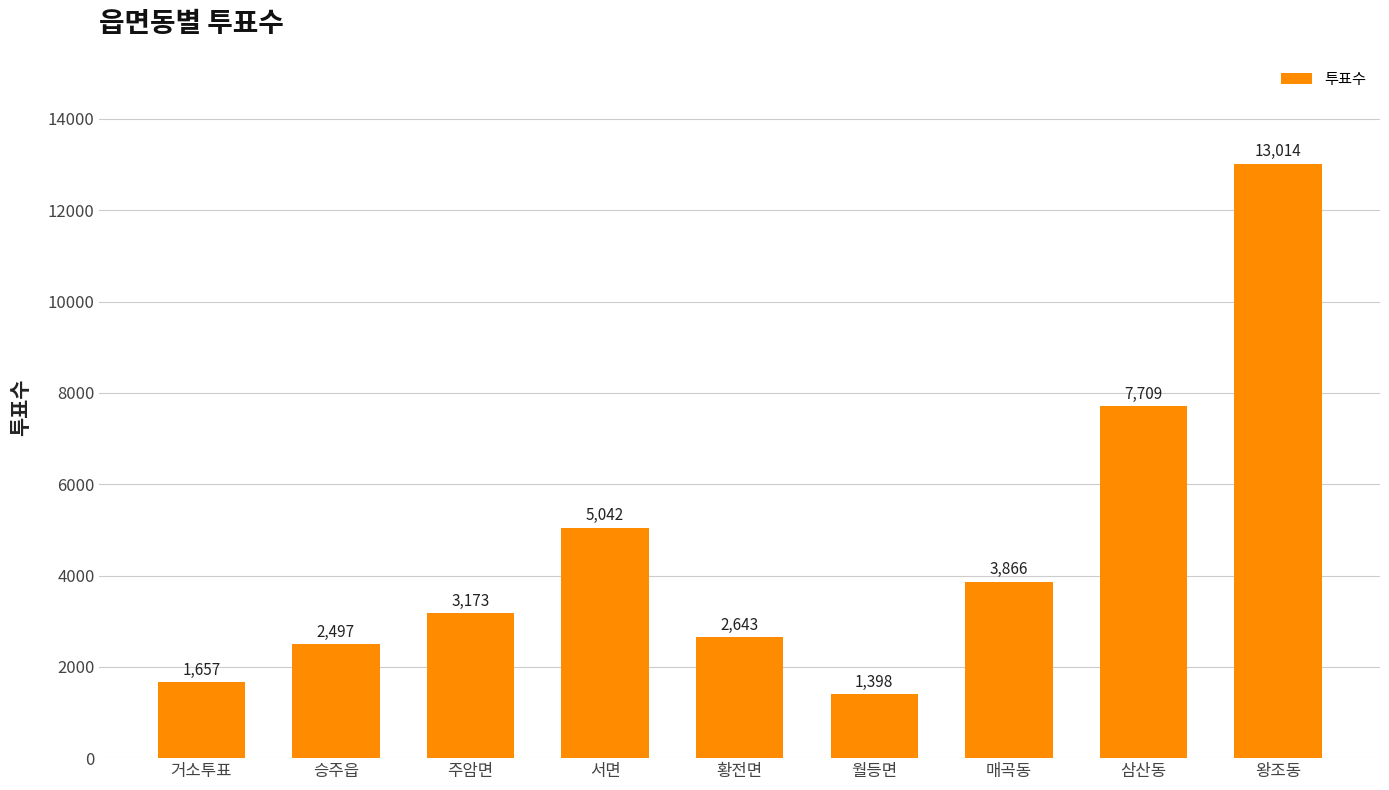

Reading right to left, what are all the values shown in this chart?

왕조동=13014	삼산동=7709	매곡동=3866	월등면=1398	황전면=2643	서면=5042	주암면=3173	승주읍=2497	거소투표=1657